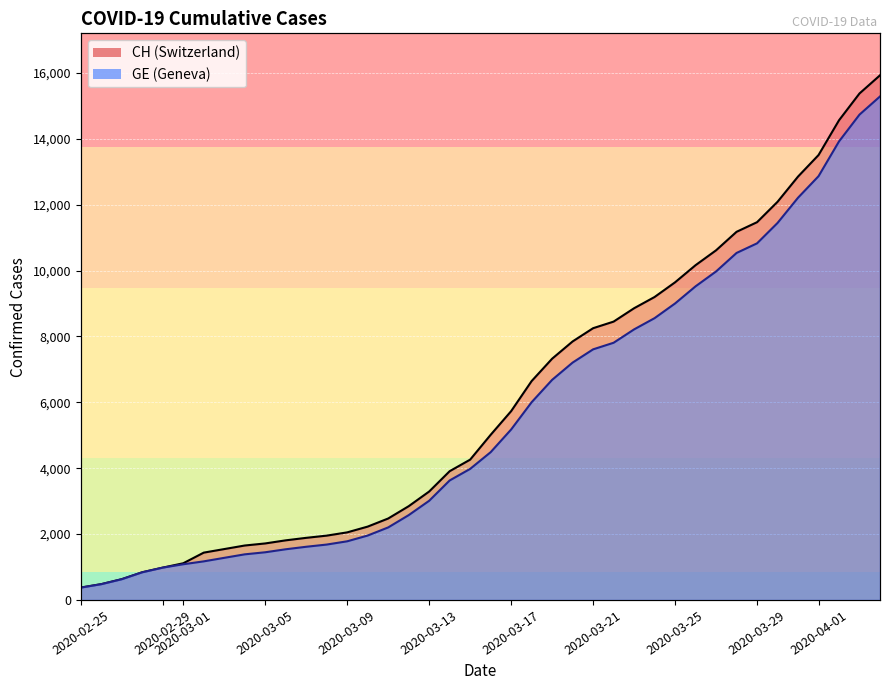

What is the highest value of the CH series?

15926